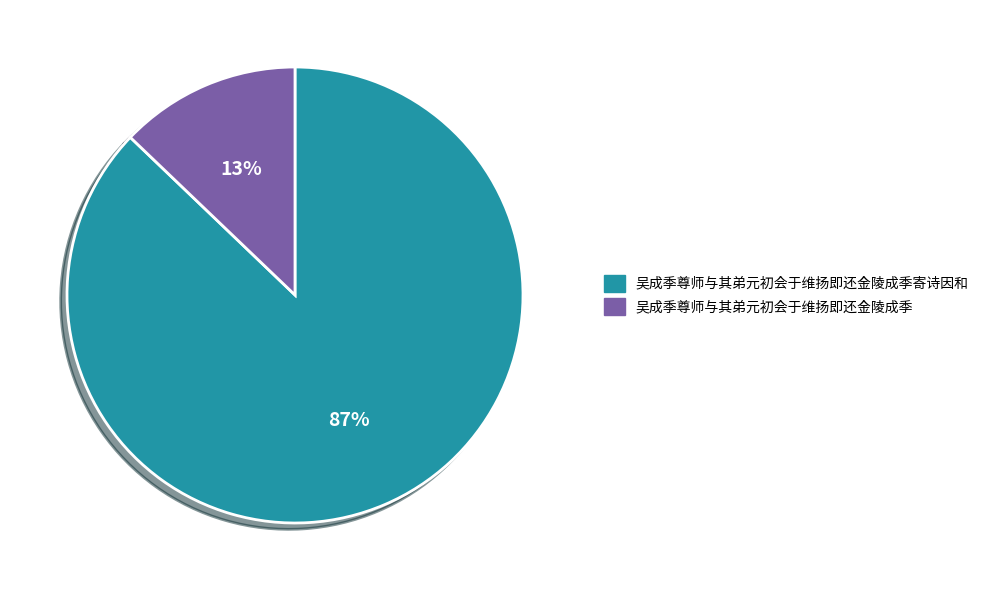

The 吴成季尊师与其弟元初会于维扬即还金陵成季寄诗因和 slice represents 97% of the pie. True or false?

False